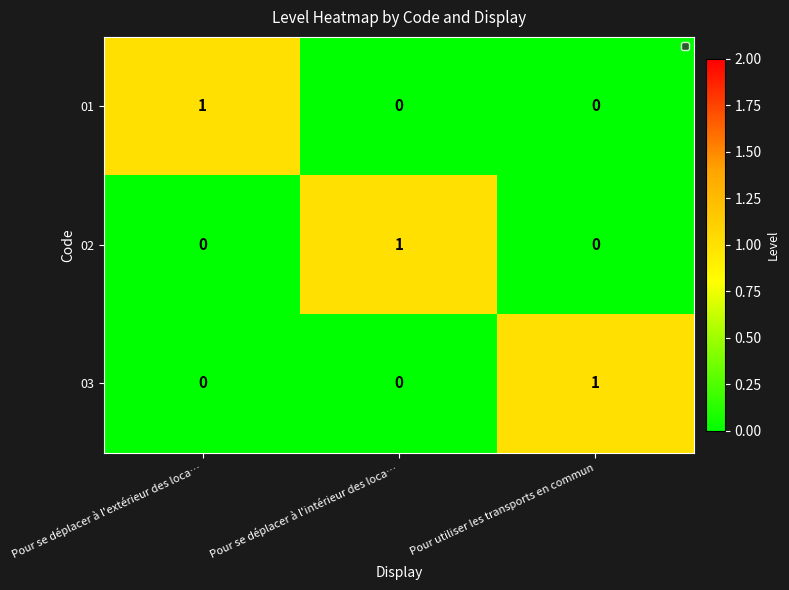

Is it true that 01 equals -1 at Pour utiliser les transports en commun?

False